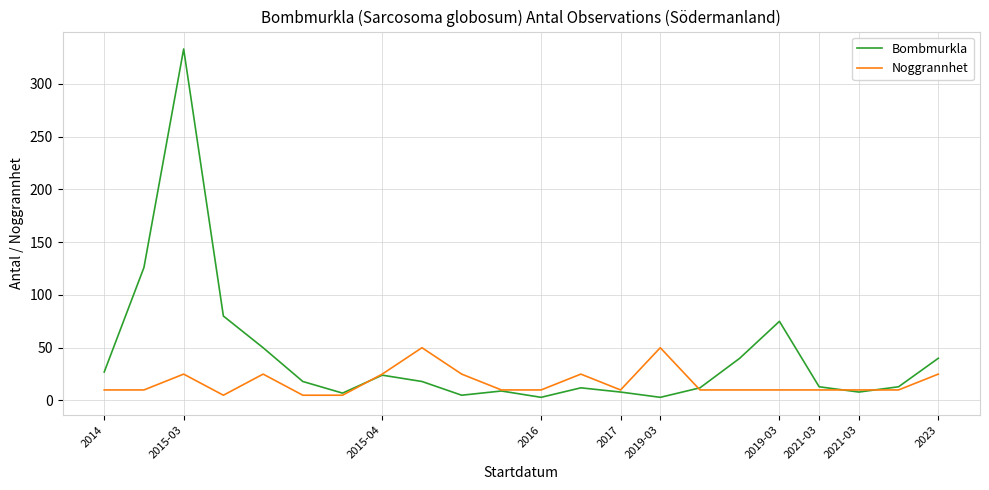

What are all the series names shown in the legend?

Bombmurkla, Noggrannhet